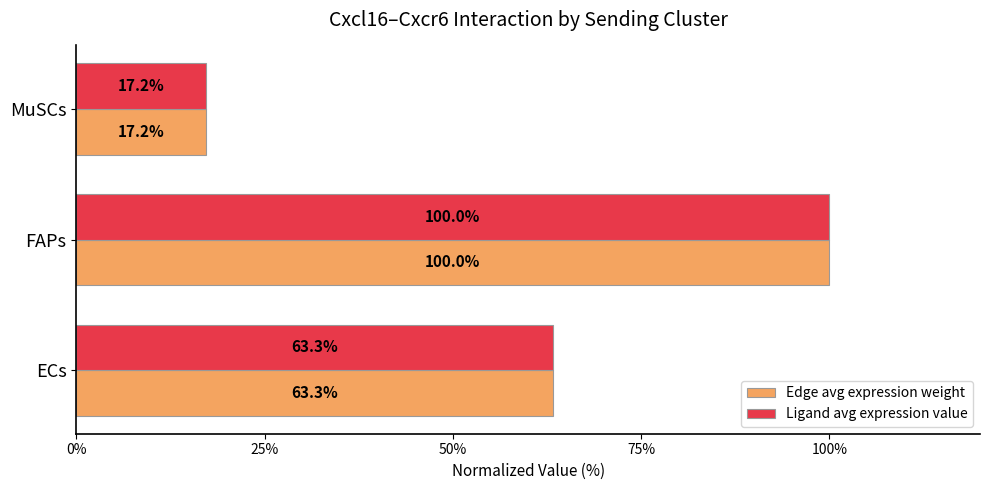

What is the sum of all Ligand avg expression value values?

180.6